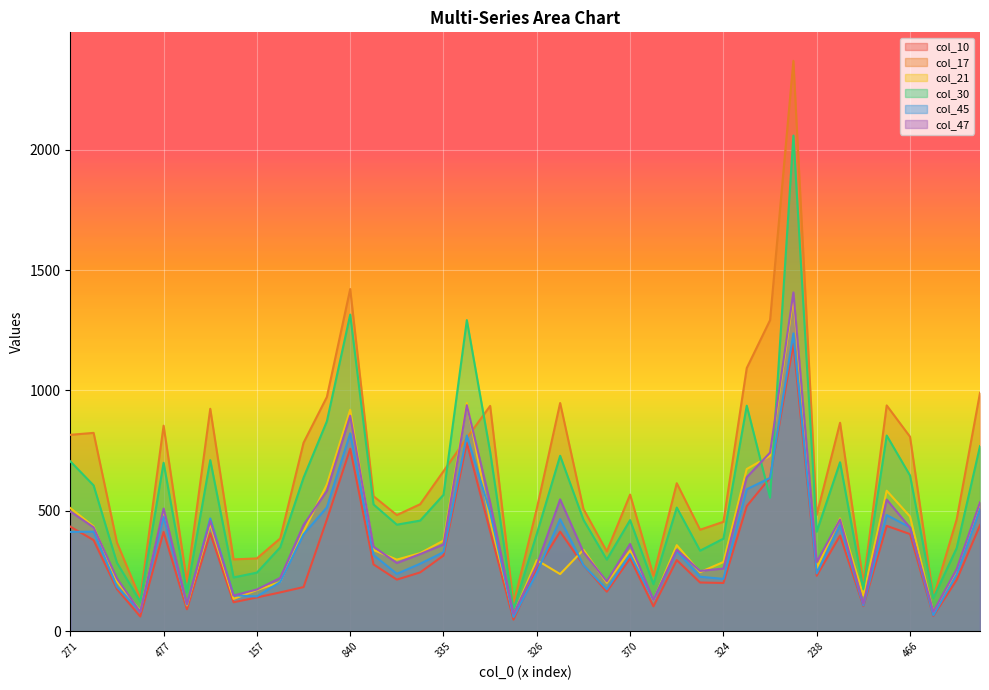

Which category has the lowest value in the col_30 series?

49